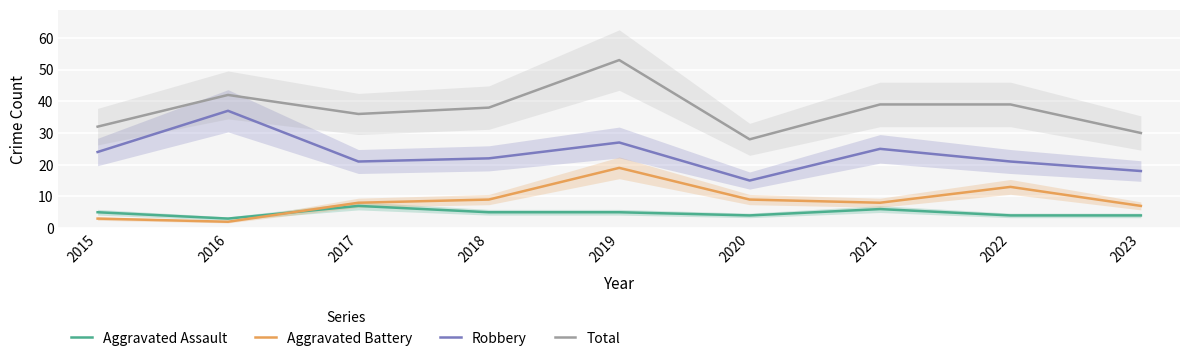

Read the Aggravated Battery value at 2015.

3